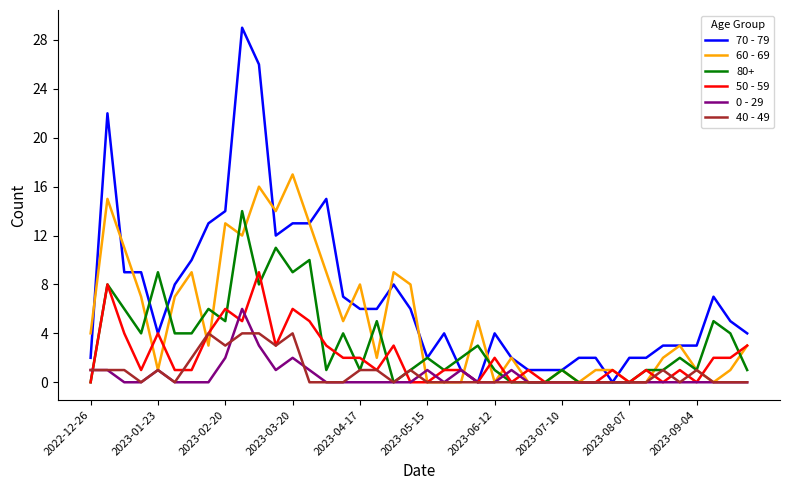

List the series in order of their peak value, lowest first.

40 - 49, 0 - 29, 50 - 59, 80+, 60 - 69, 70 - 79